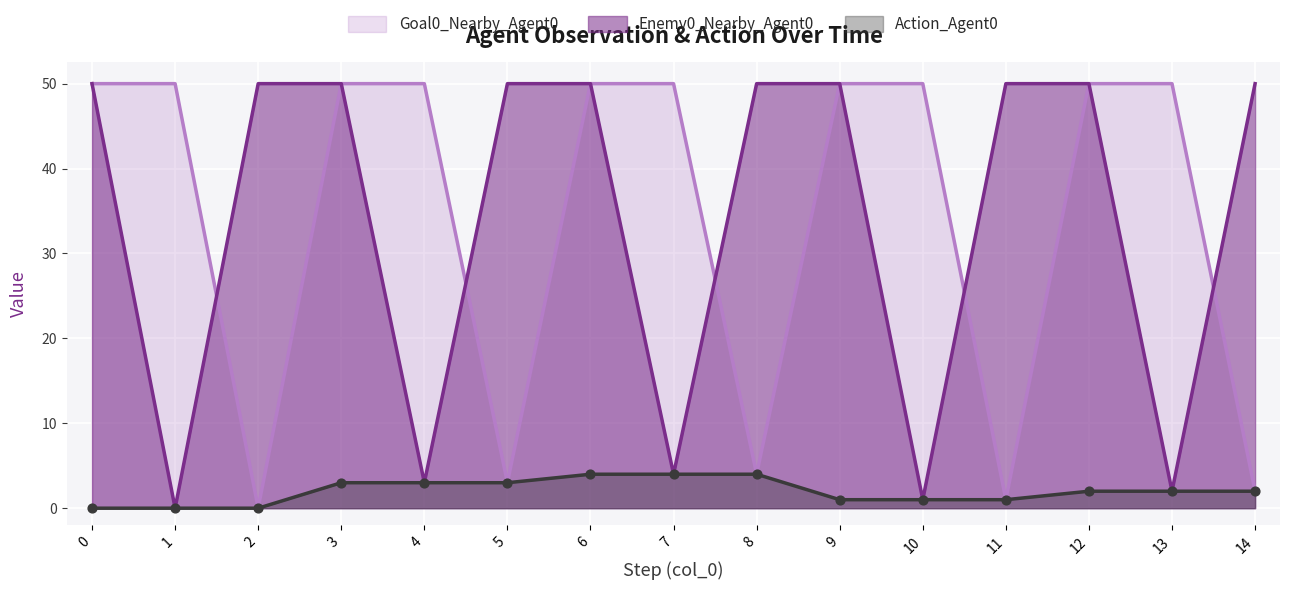

What are all the series names shown in the legend?

Goal0_Nearby_Agent0, Enemy0_Nearby_Agent0, Action_Agent0